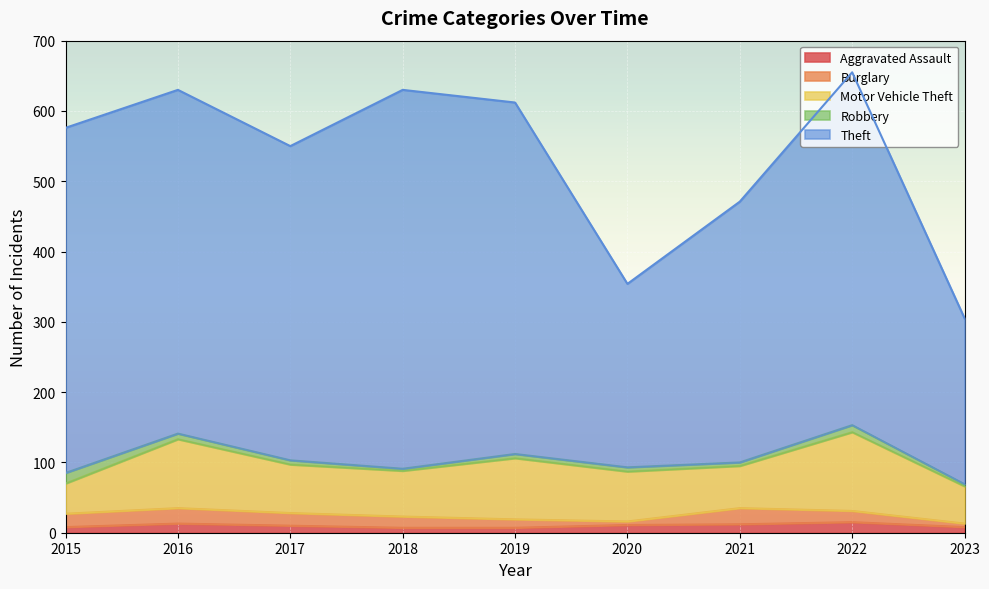

True or false: Robbery has a value of 6 at 2019.

True